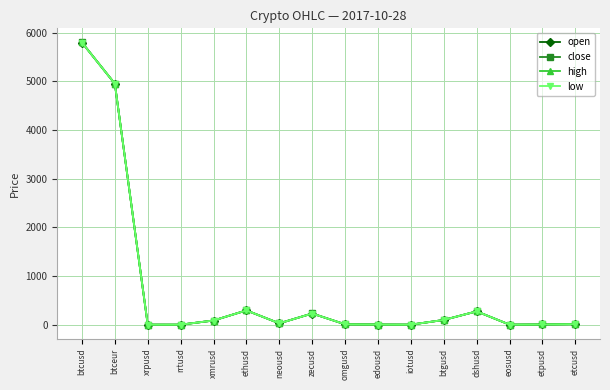

Count the number of data series in this chart.

4